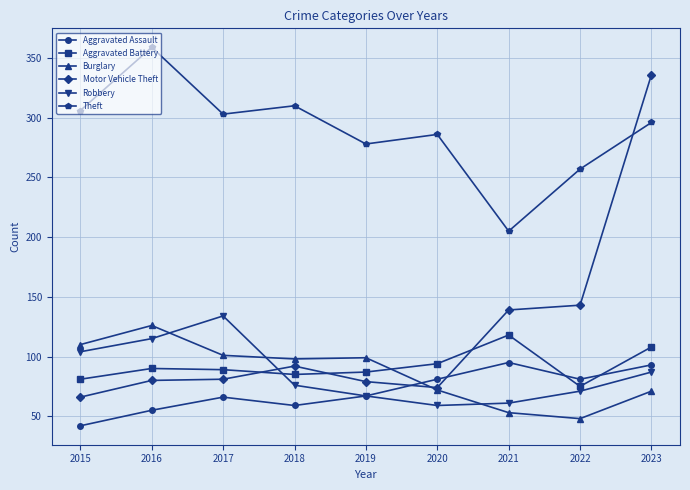

At which category does the chart reach its peak across all series?

2016